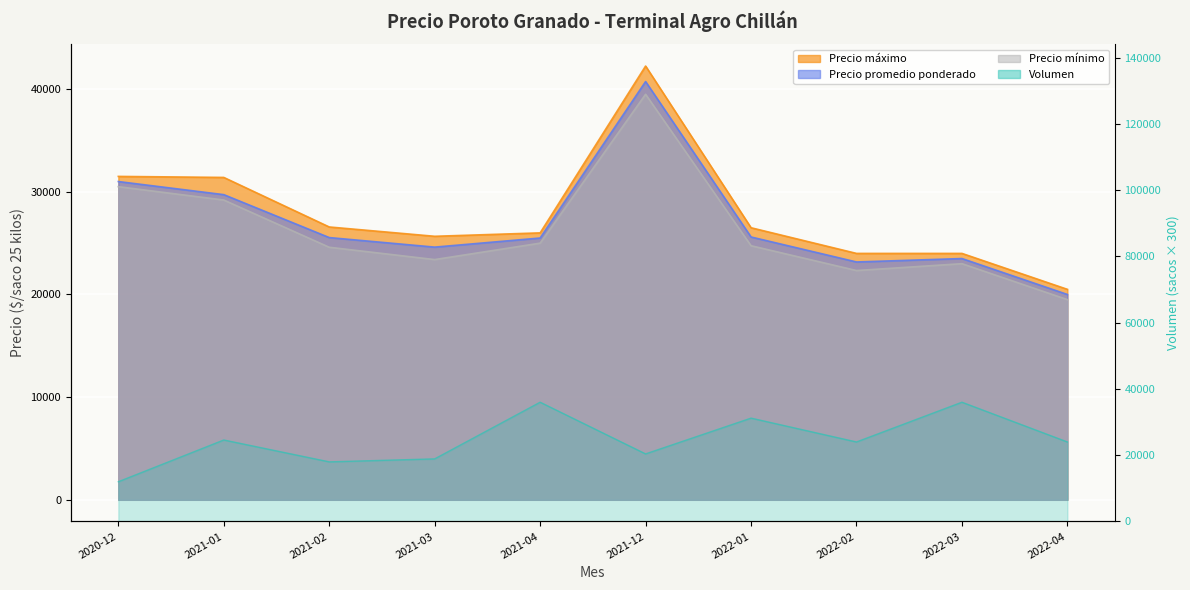

How many lines are shown in the chart?

4